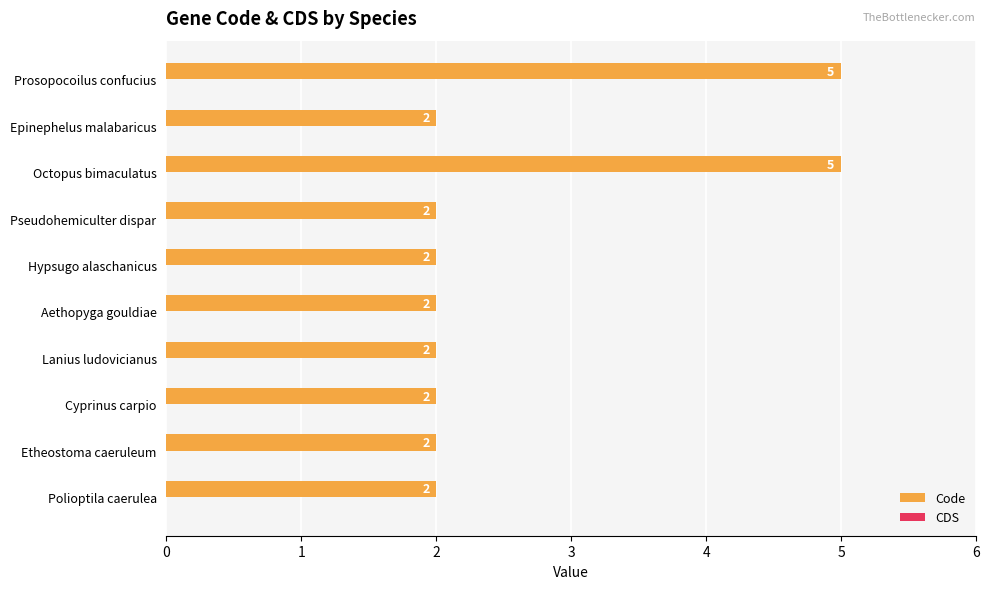

Does the chart contain stacked bars?

No